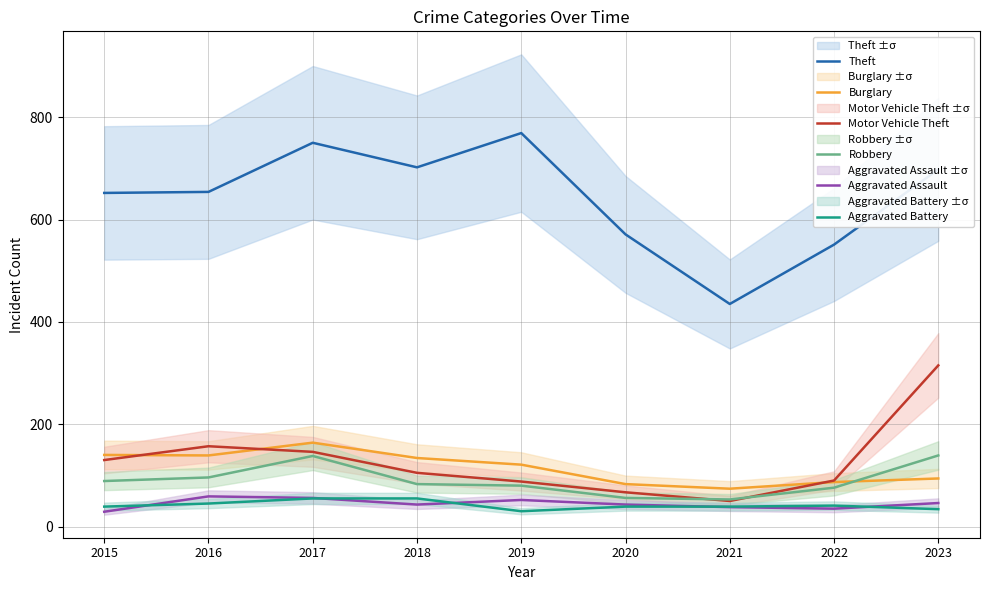

What is the total value across all series at 2023?

1326